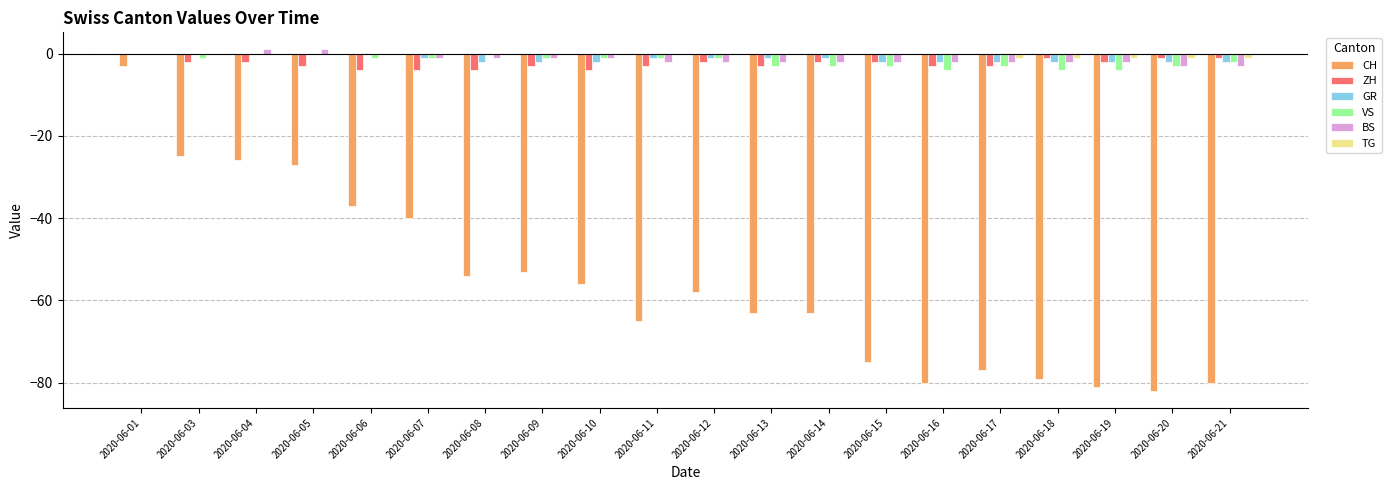

What is the sum of all TG values?

-5